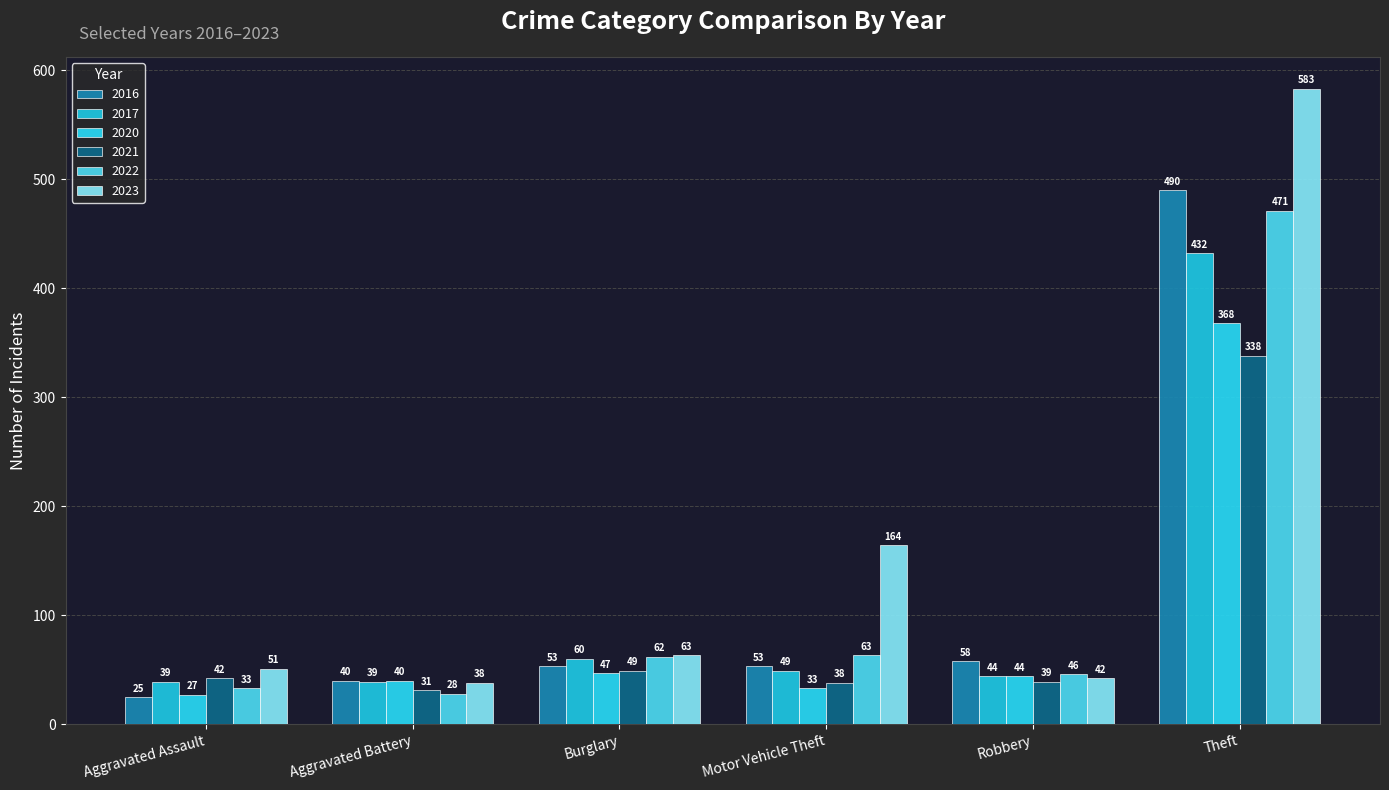

Which series has the largest total across all categories?

2023